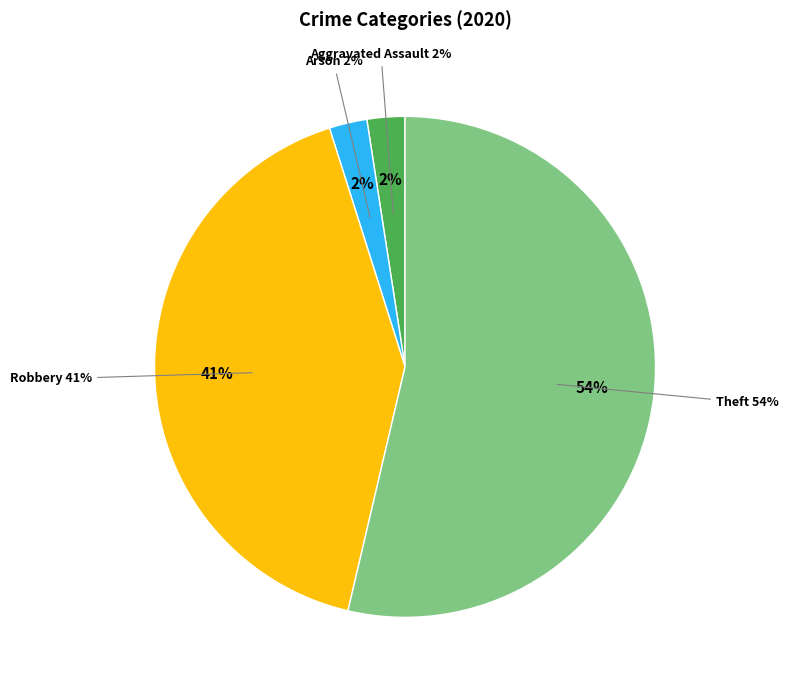

Which category has the biggest portion of the pie?

Theft